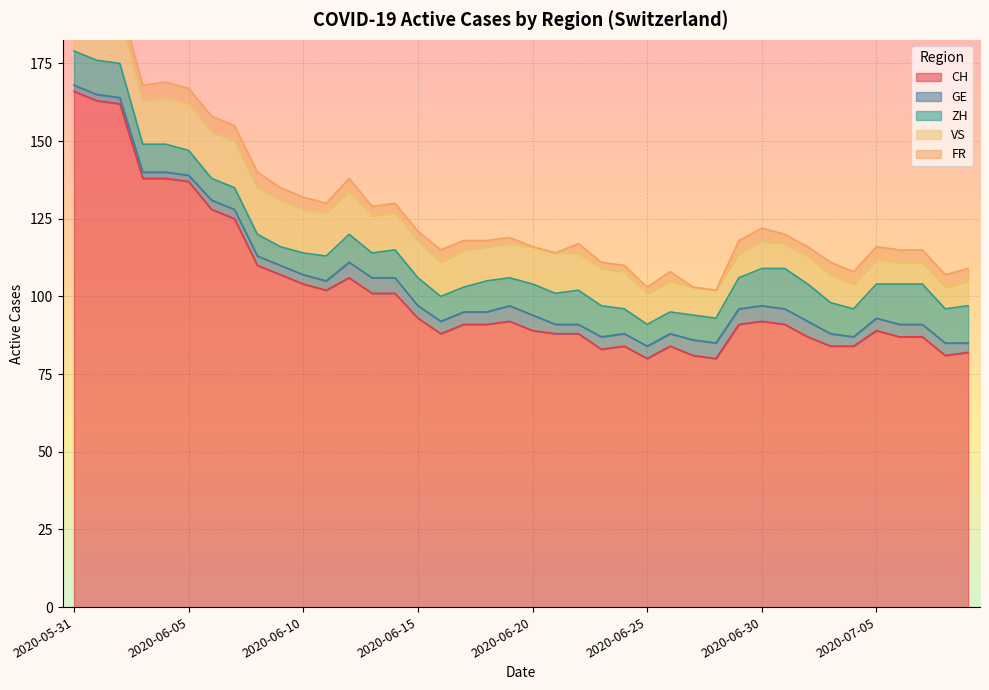

True or false: ZH and FR cross at least once.

False